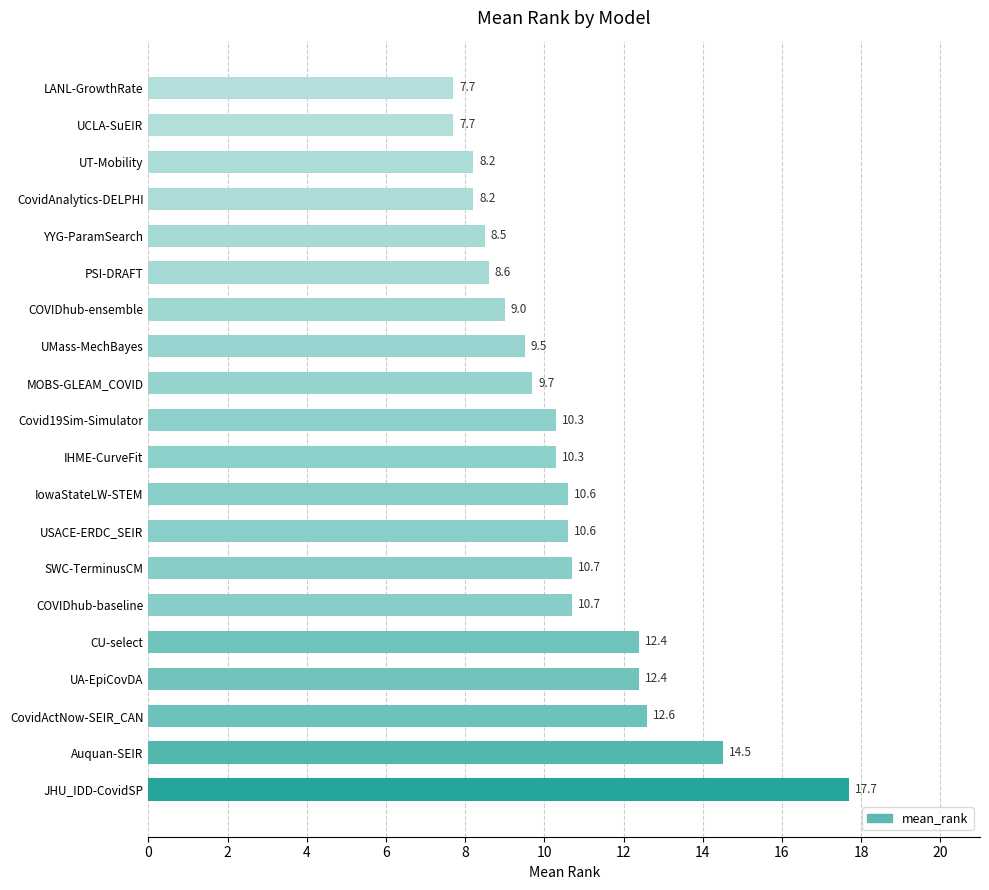

True or false: the data shows 4.6 at UA-EpiCovDA.

False